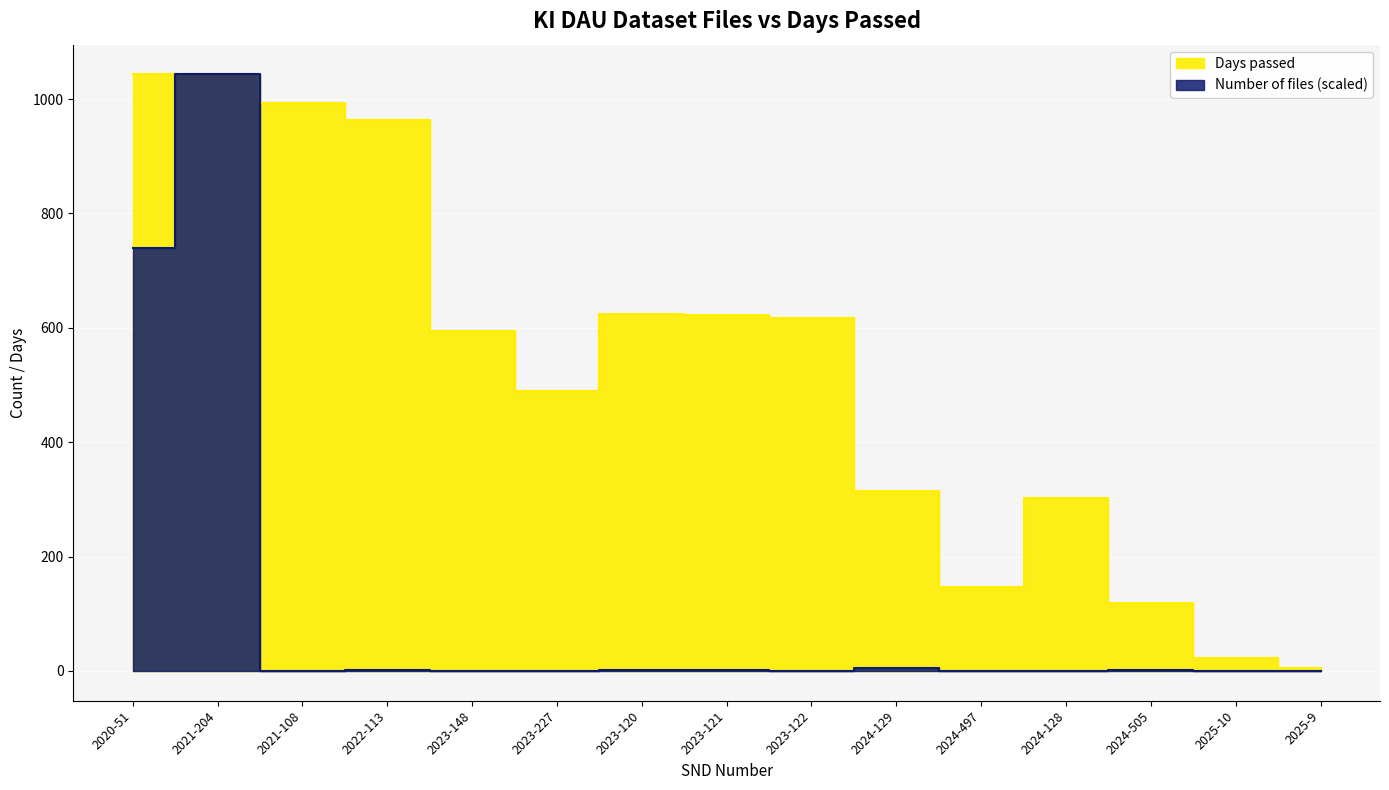

True or false: Days passed has more than 0 points higher than both neighbors.

True